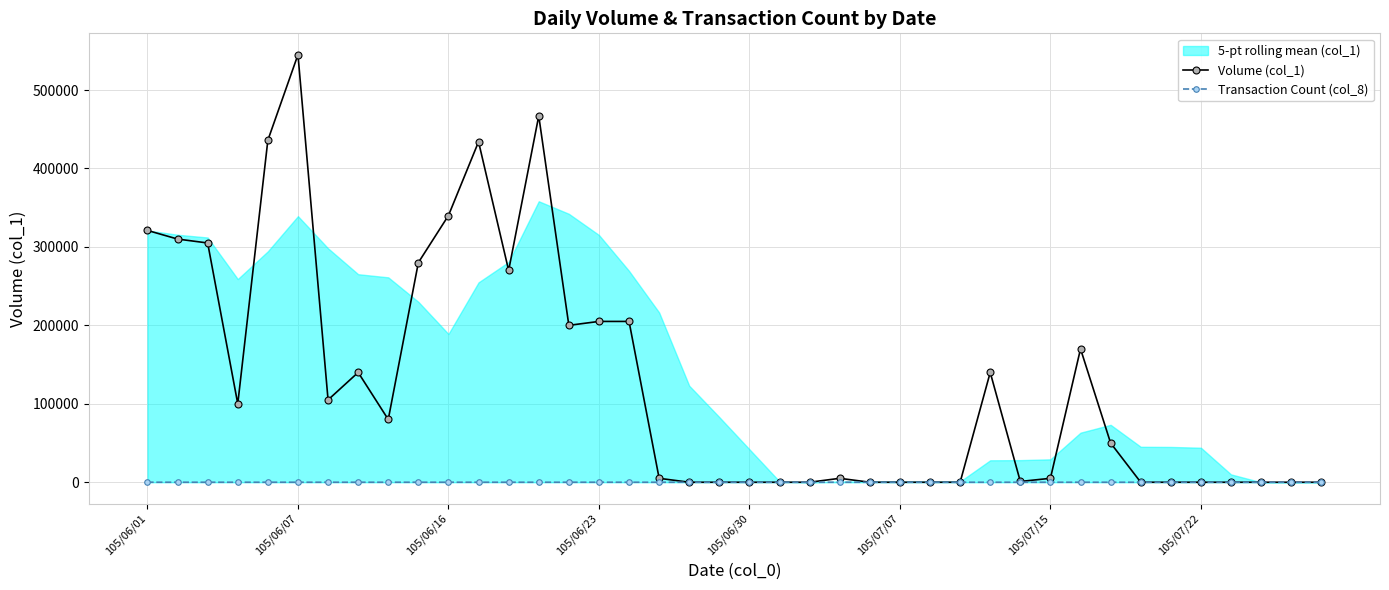

How many values in the Transaction Count (col_8) series are below 1?

16